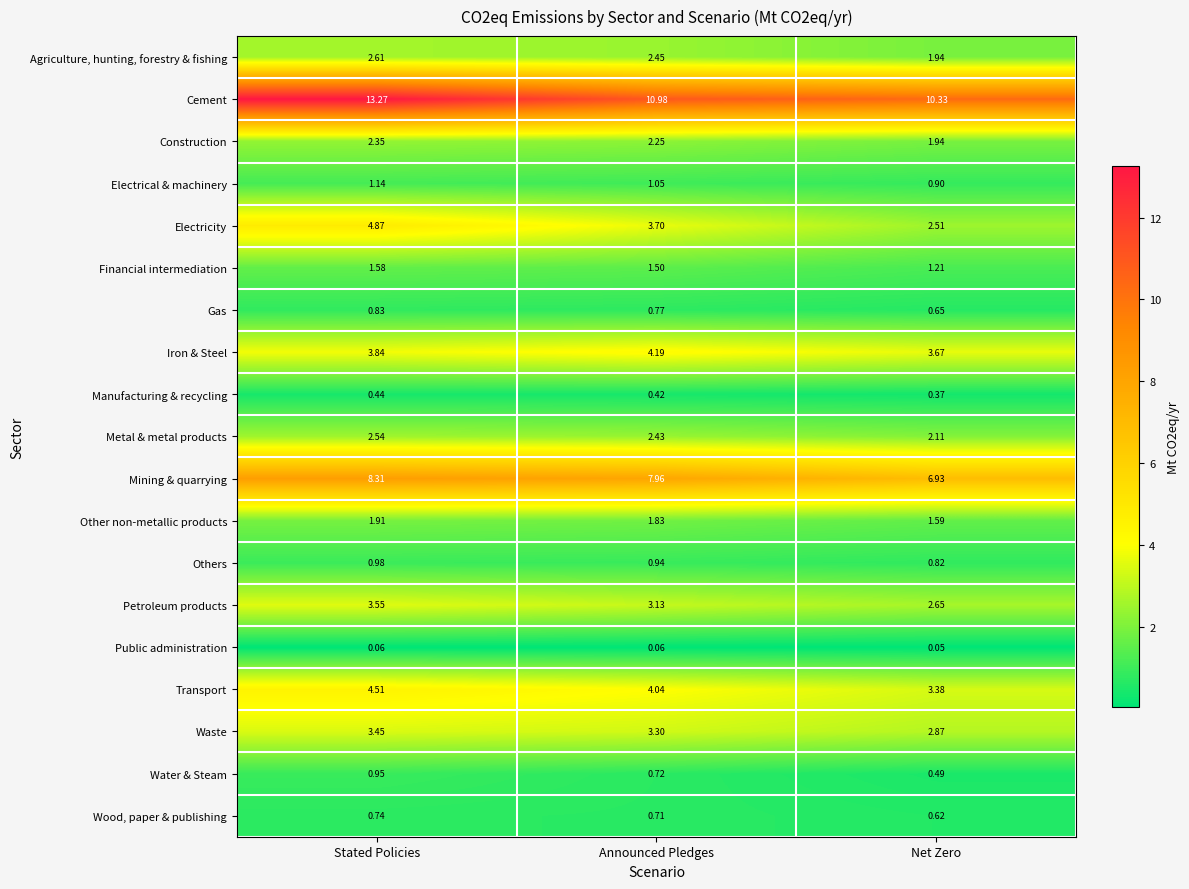

At which category is the sum across all series the highest?

Stated Policies